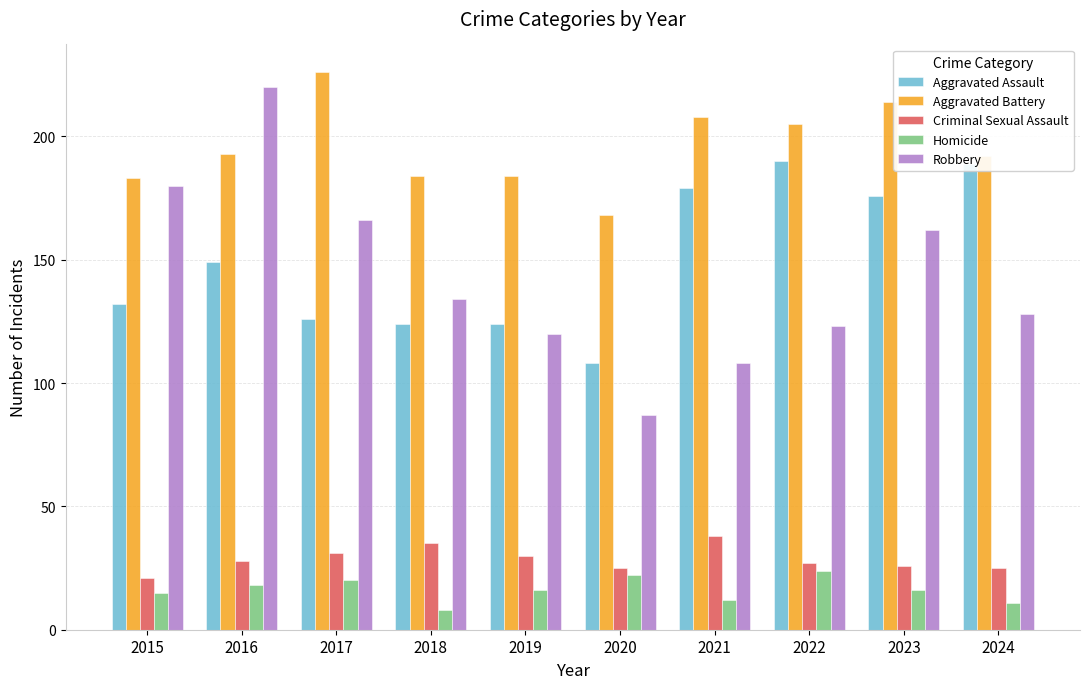

At which category is the sum across all series the highest?

2016